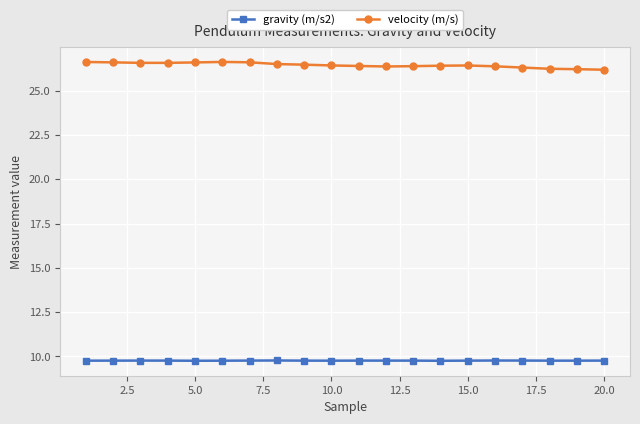

What is the average value of the gravity (m/s2) series?

9.8